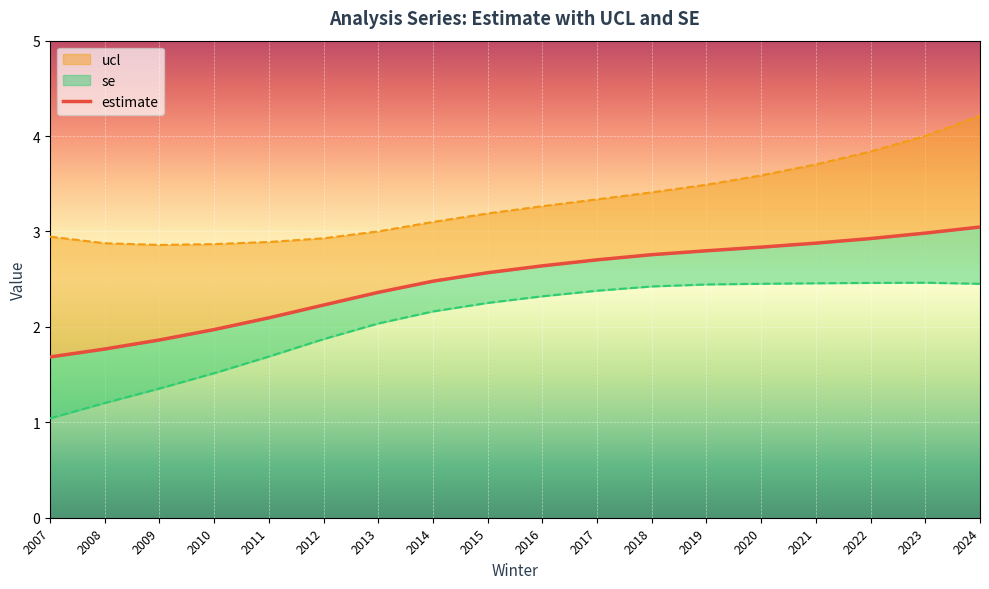

How many lines are shown in the chart?

2